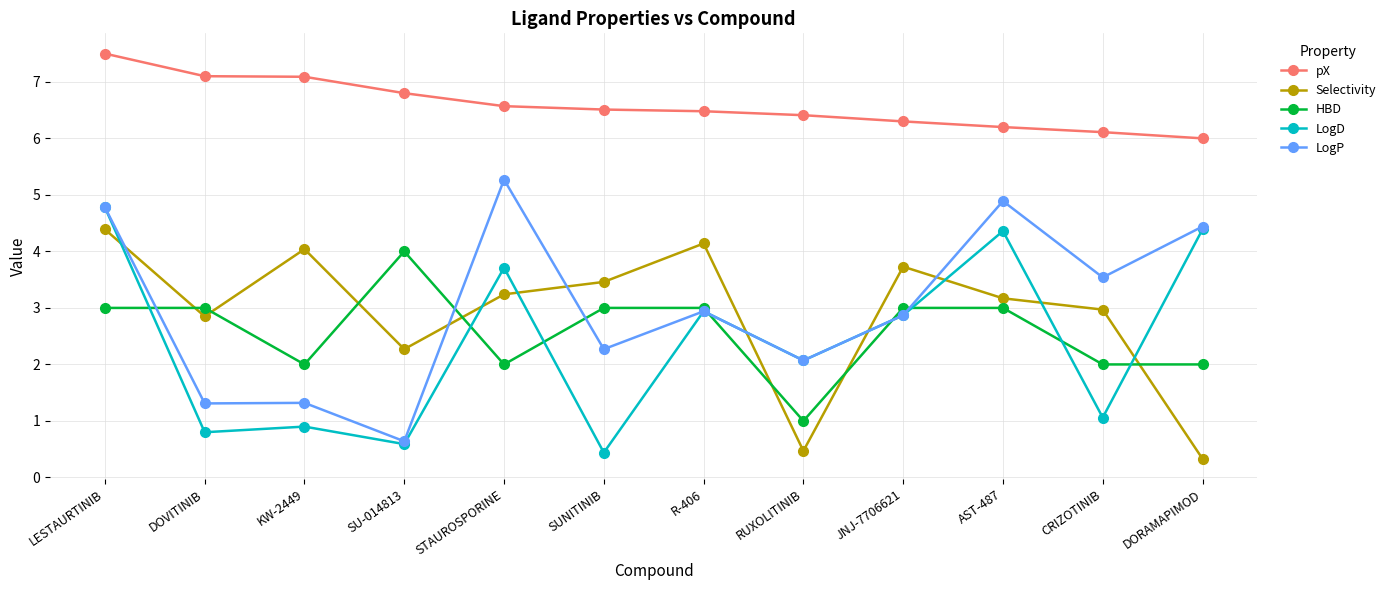

What is the maximum value for LogP?

5.3